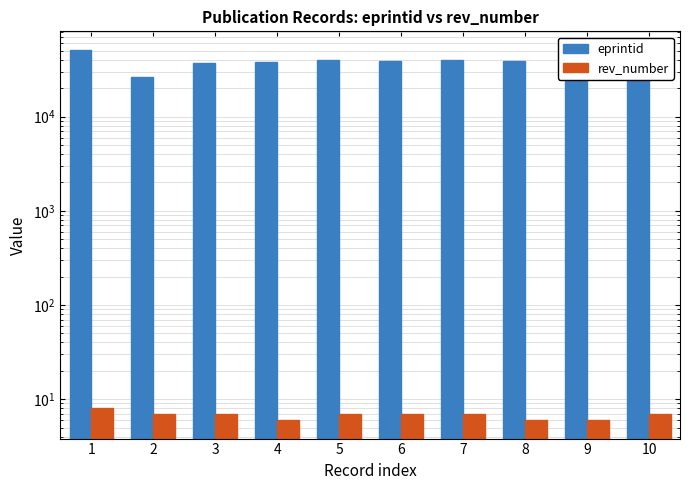

How many values in the rev_number series exceed 7?

1